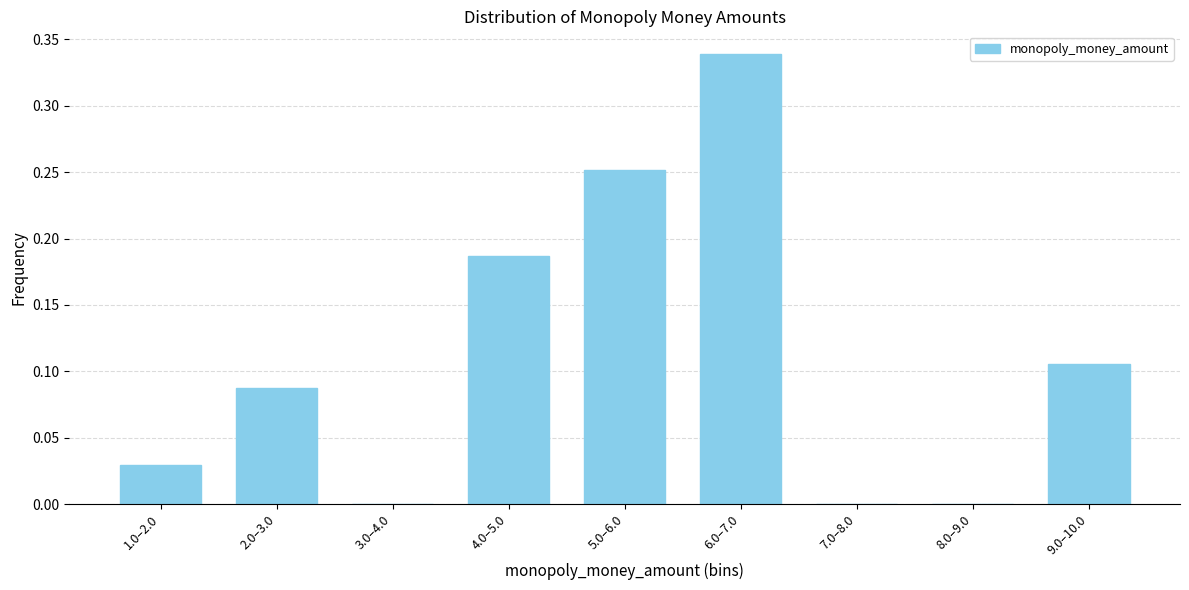

Is it true that the value at 2.0–3.0 is 0.0?

False